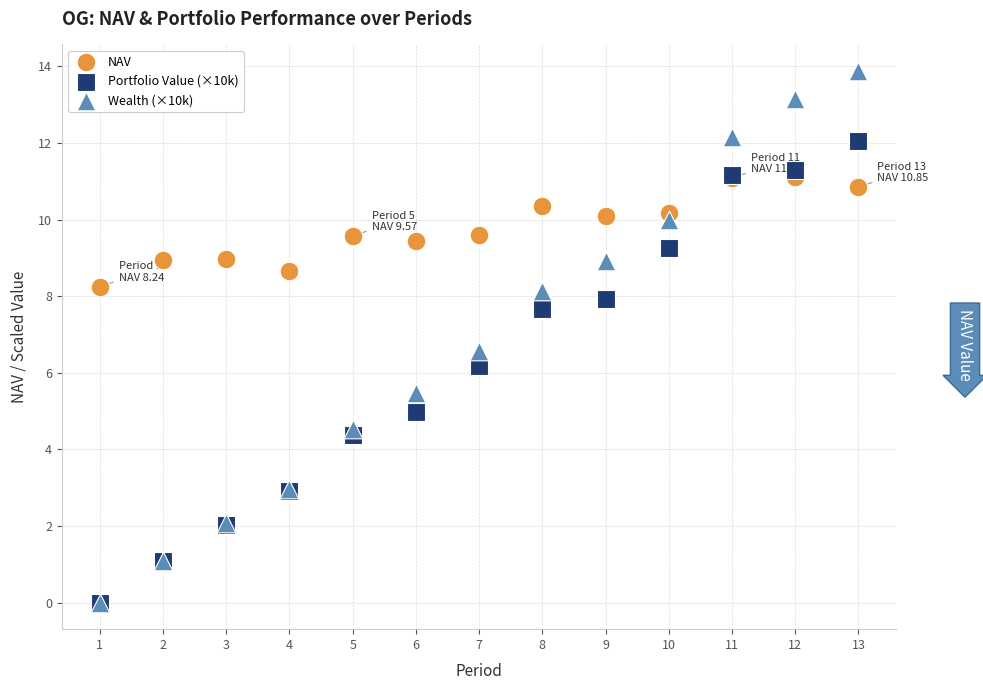

Across all series, what Y value is closest to 6?

6.2